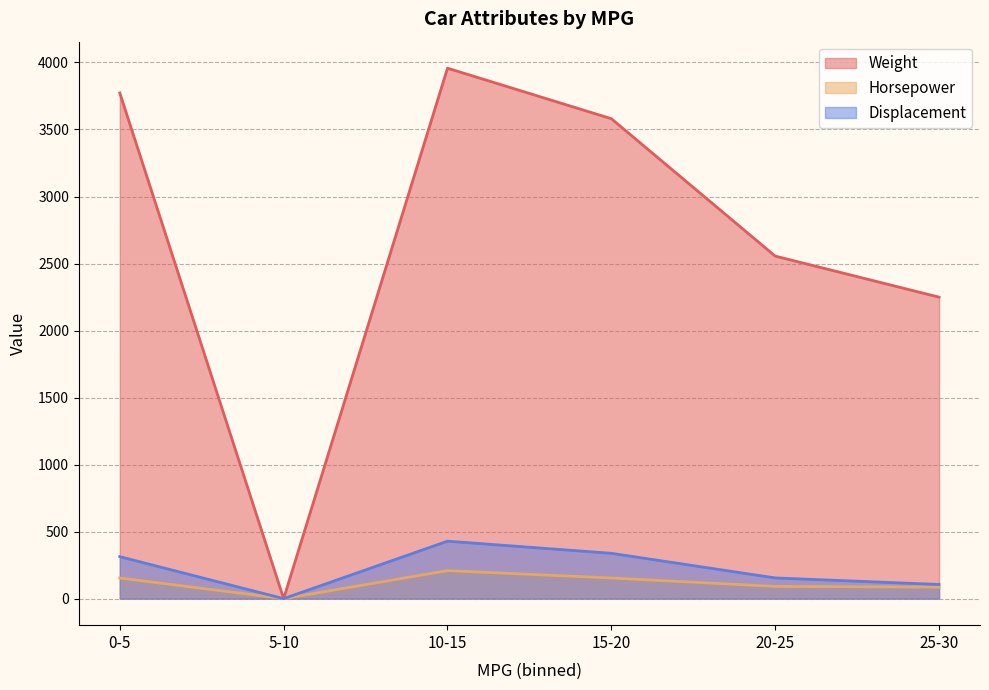

List the series in order of their peak value, highest first.

Weight, Displacement, Horsepower